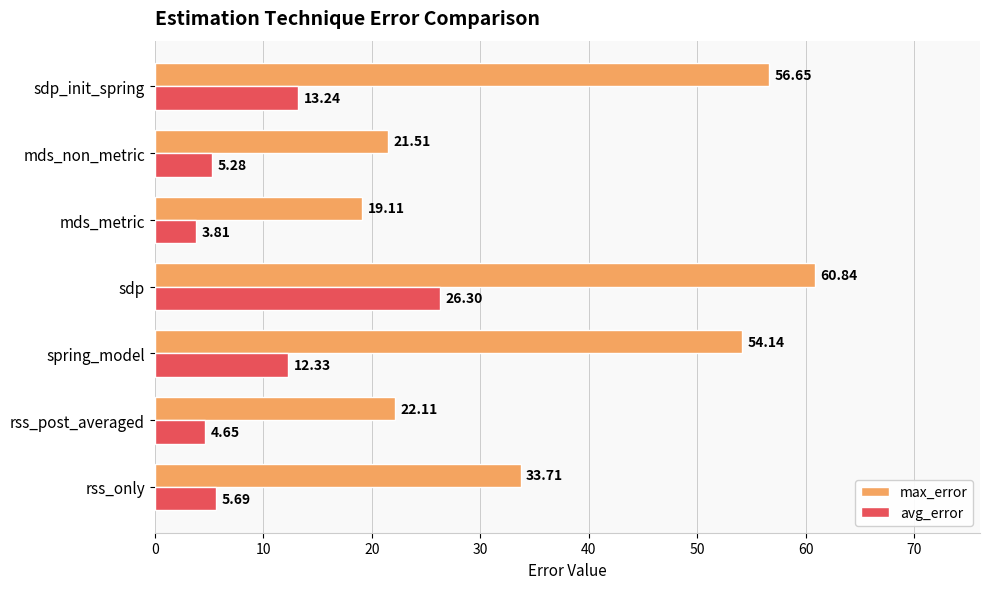

Which category has the lowest value across all series?

mds_metric